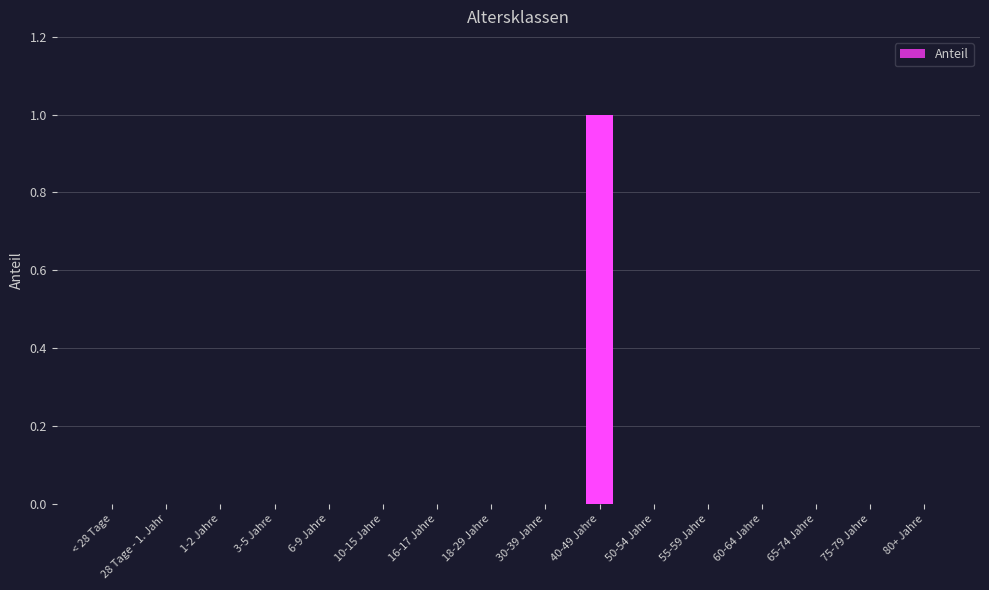

The value at 60-64 Jahre is -1. True or false?

False